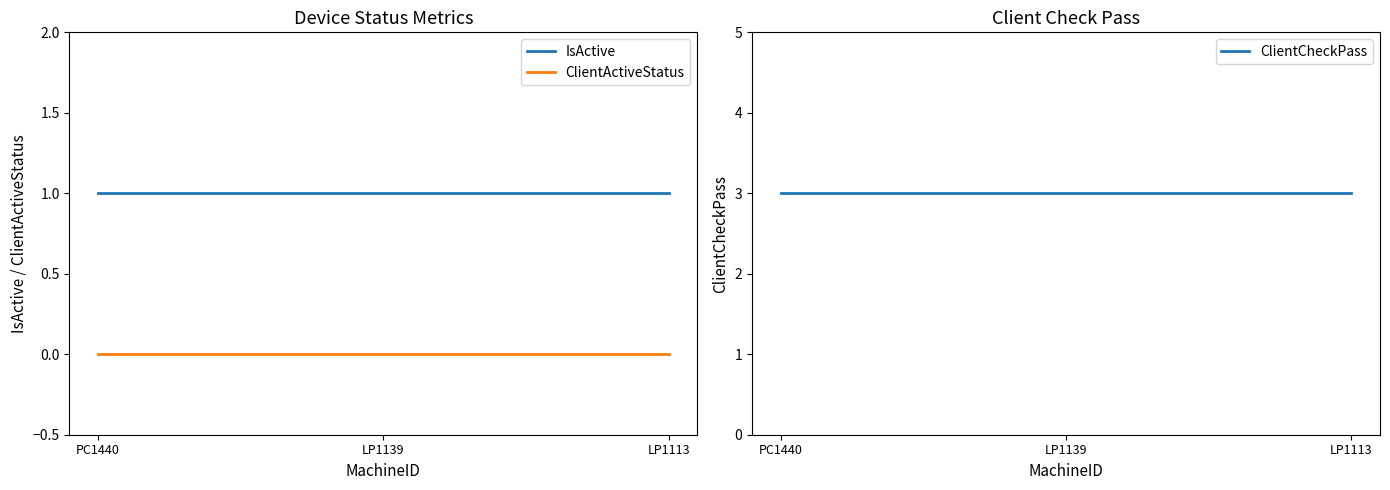

Which series has the largest total across all categories?

ClientCheckPass